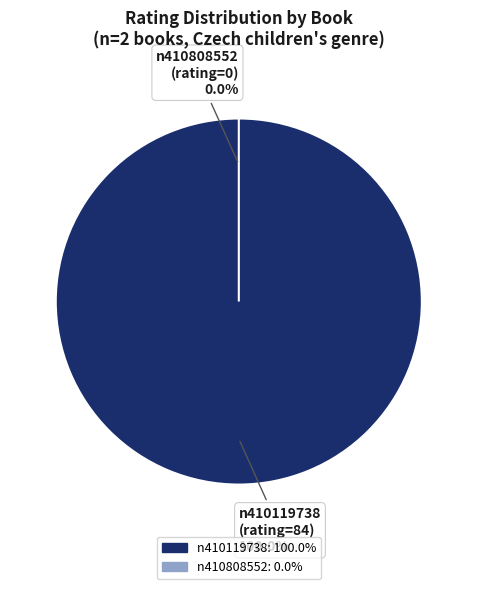

True or false: Bacha na Raracha (n410808552) accounts for 10% of the total.

False